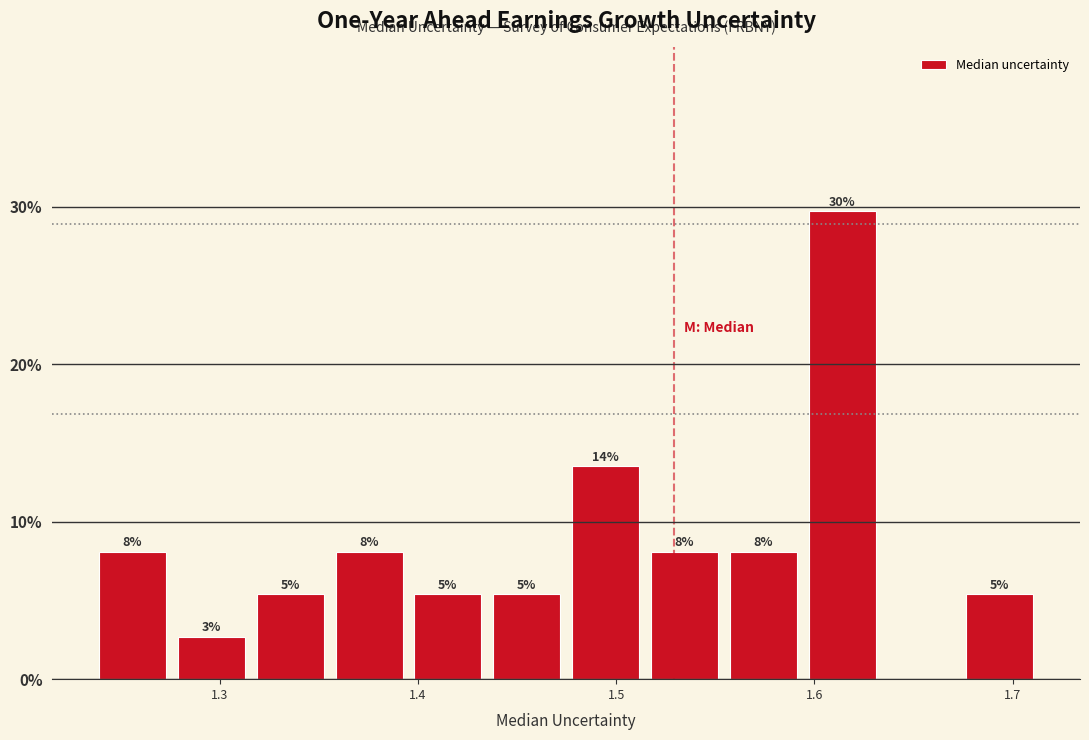

Around what value on the x-axis is the tallest bar? Give the approximate position of its centre, as read against the axis.

1.61